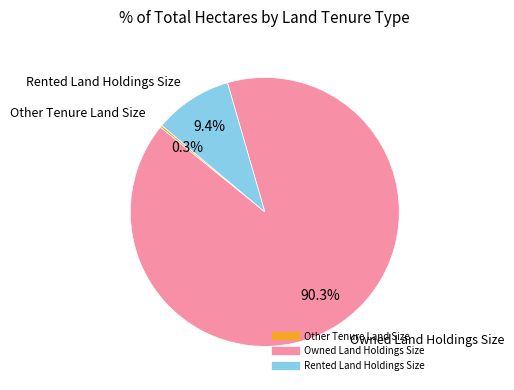

Which category has the biggest portion of the pie?

Owned Land Holdings Size